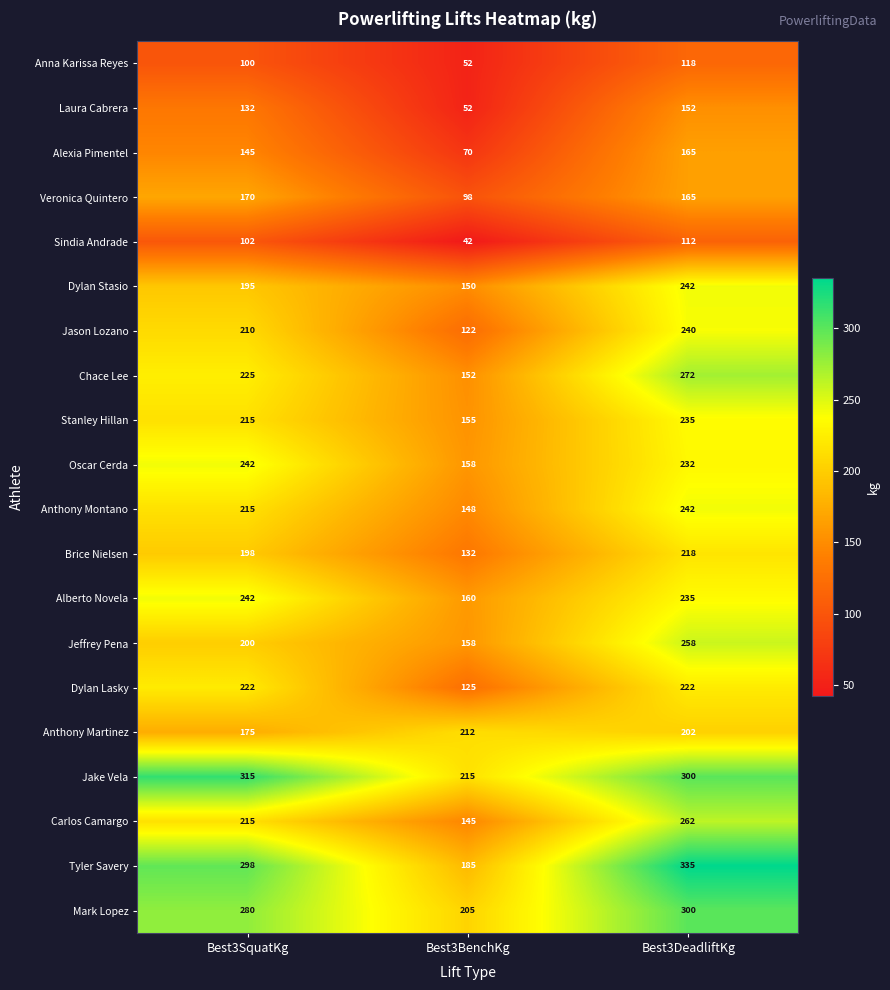

What is the total value across all series at Best3BenchKg?

2736